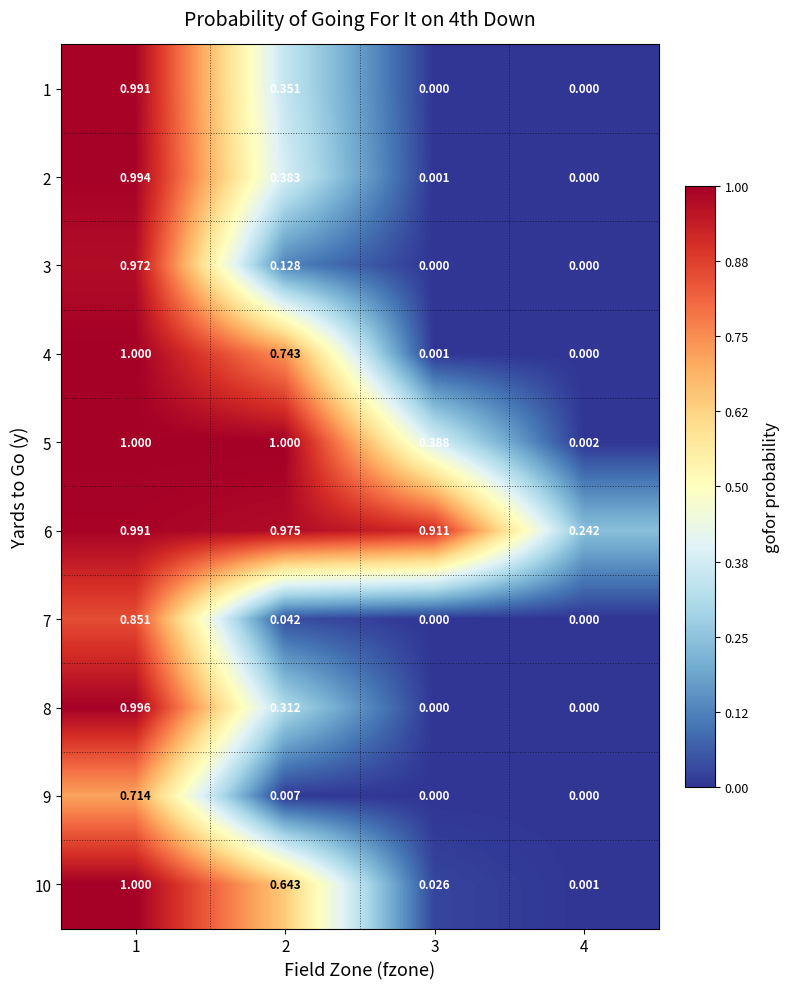

Is the value of 3 at 2 greater than the value of 1 at 1?

No